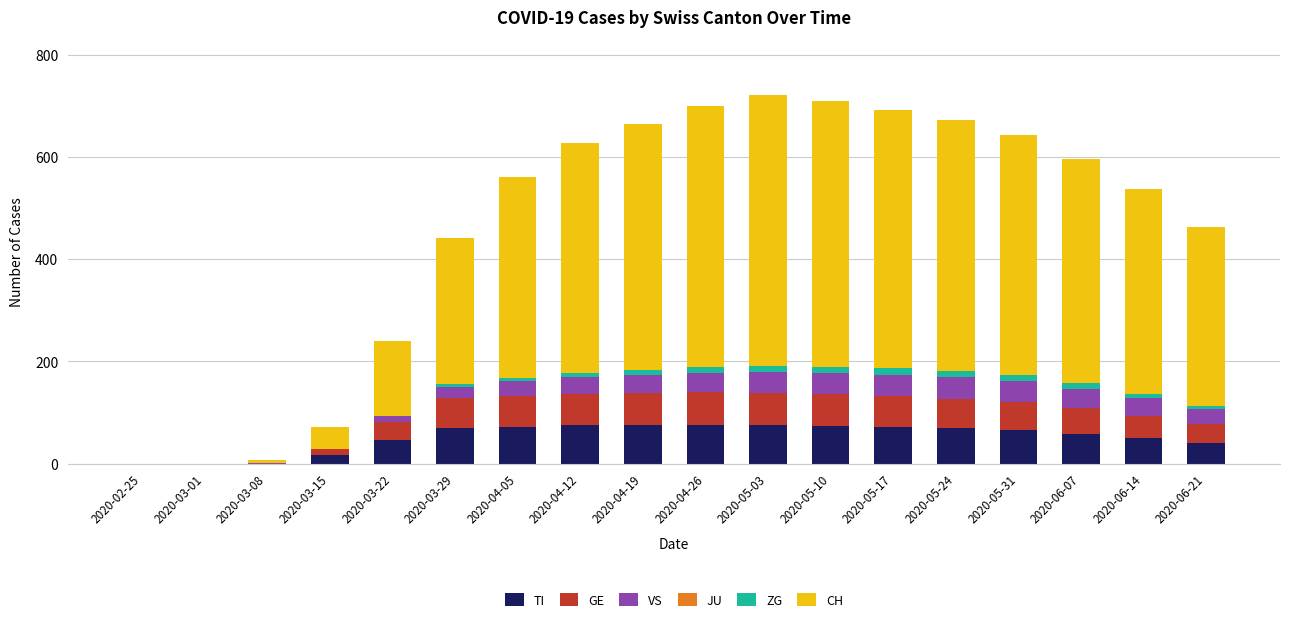

Does the chart contain stacked bars?

Yes